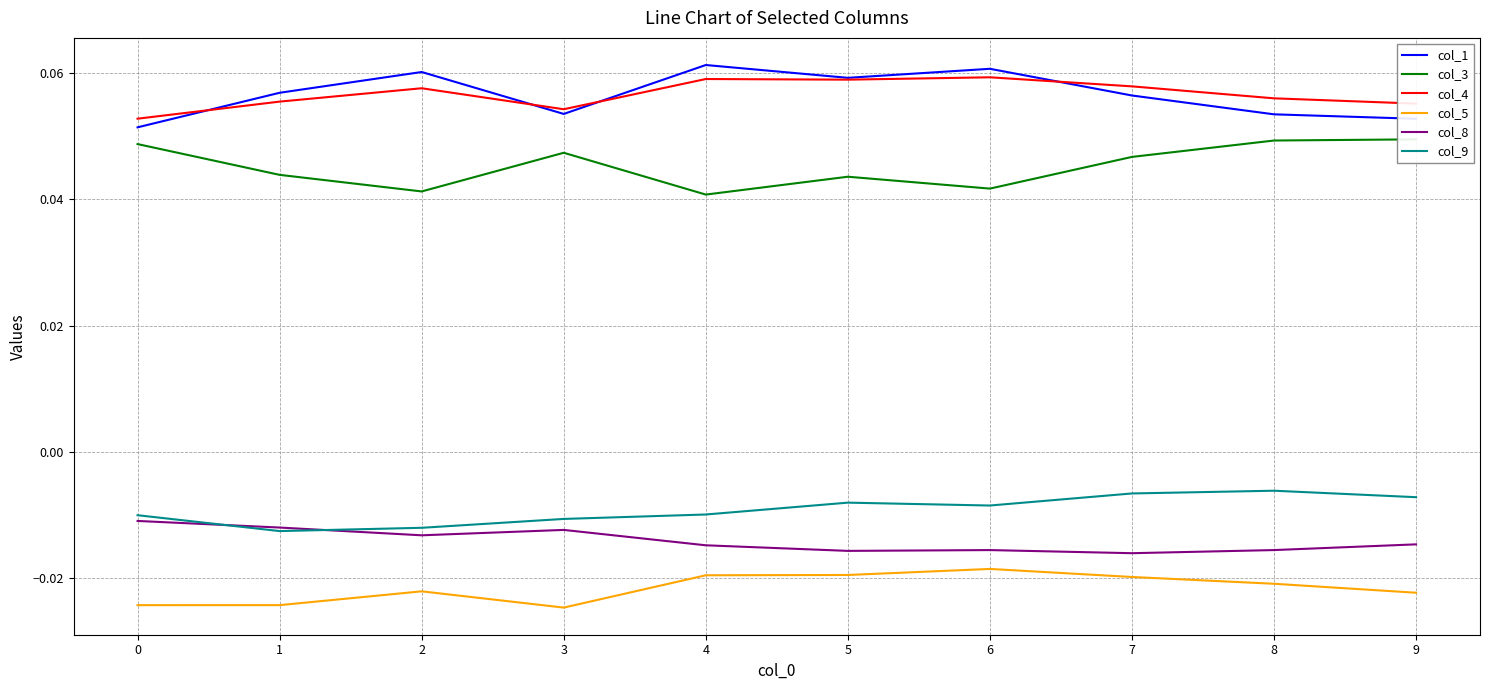

How many data points does each series have?

10